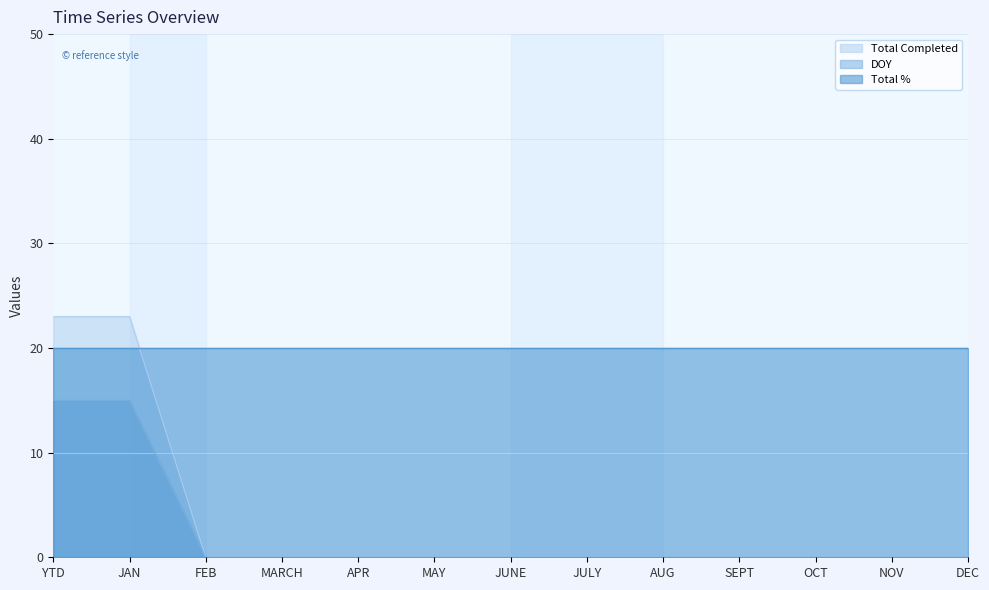

Is it true that Total Completed equals 9 at JAN?

False